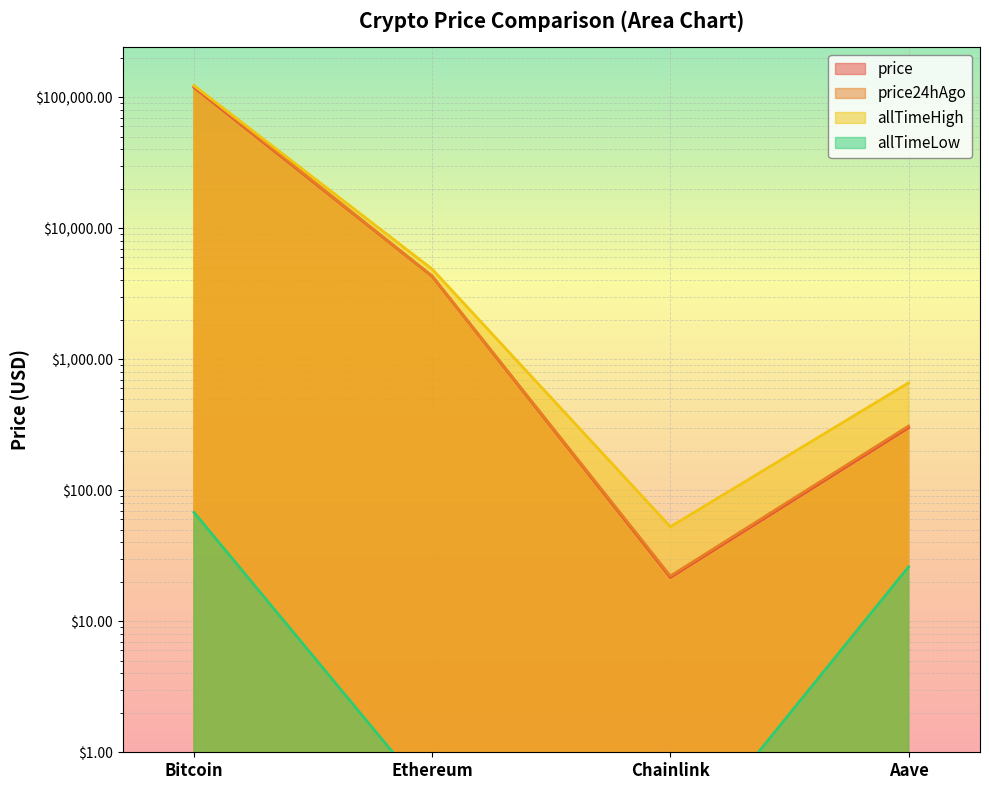

Is it true that price24hAgo equals 121833.0 at Bitcoin?

True